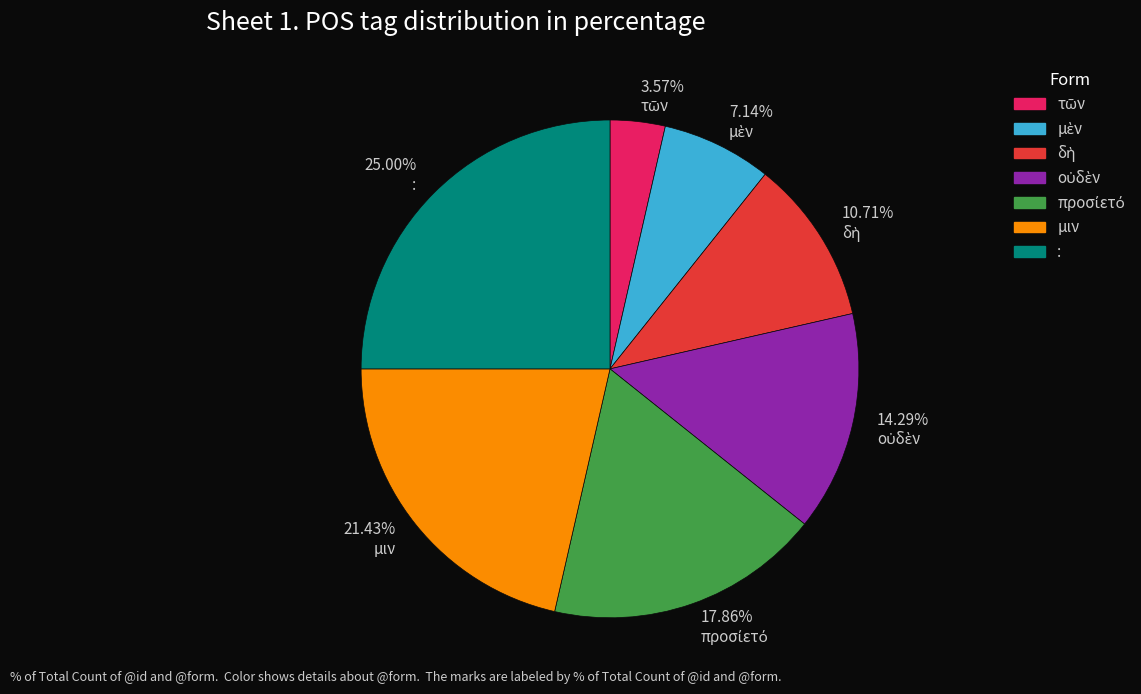

Which slice is the largest?

: